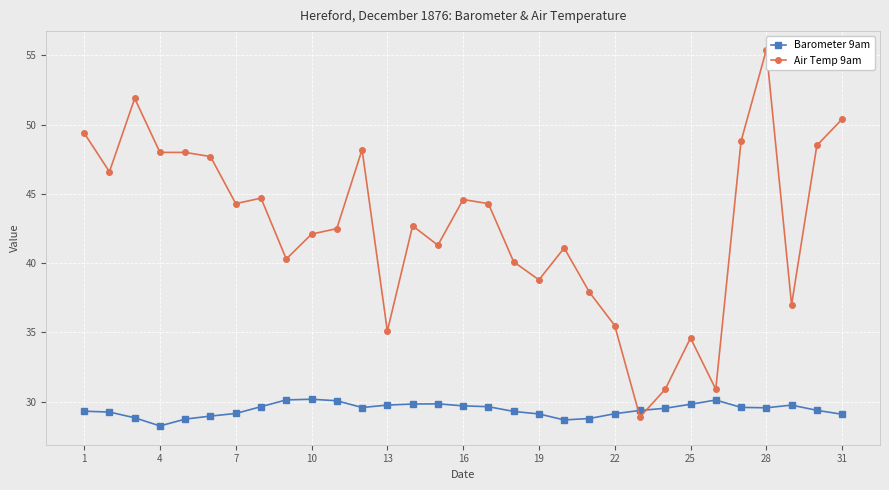

What is the value of the Barometer 9am point at the 5th from the left?

28.7